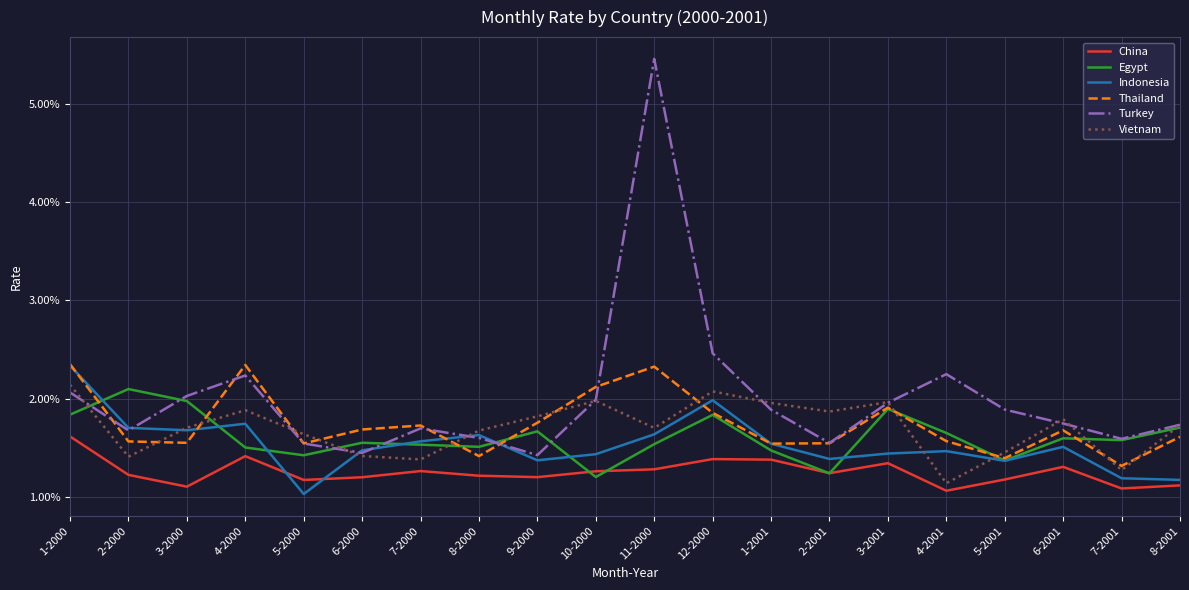

What is the total value across all series at 7-2001?

0.1